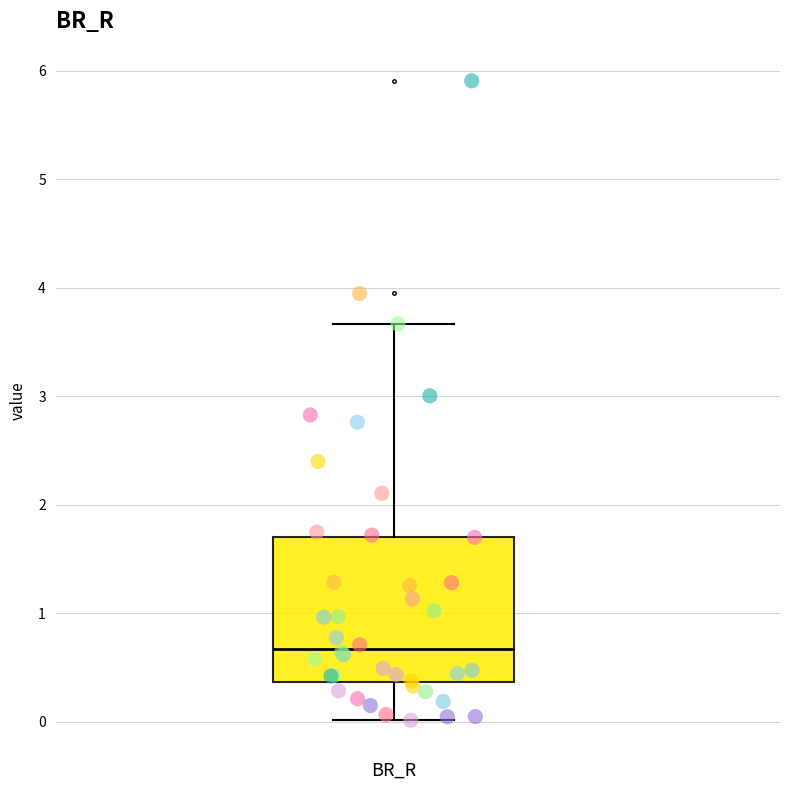

Read this box plot against the y-axis: the position of the median line, the range covered by the box, and the ends of both whiskers. The values are not printed on the chart, so give them approximately, as read against the axis.

median 0.7, box 0.4 to 1.7, whiskers 0.0 to 3.7